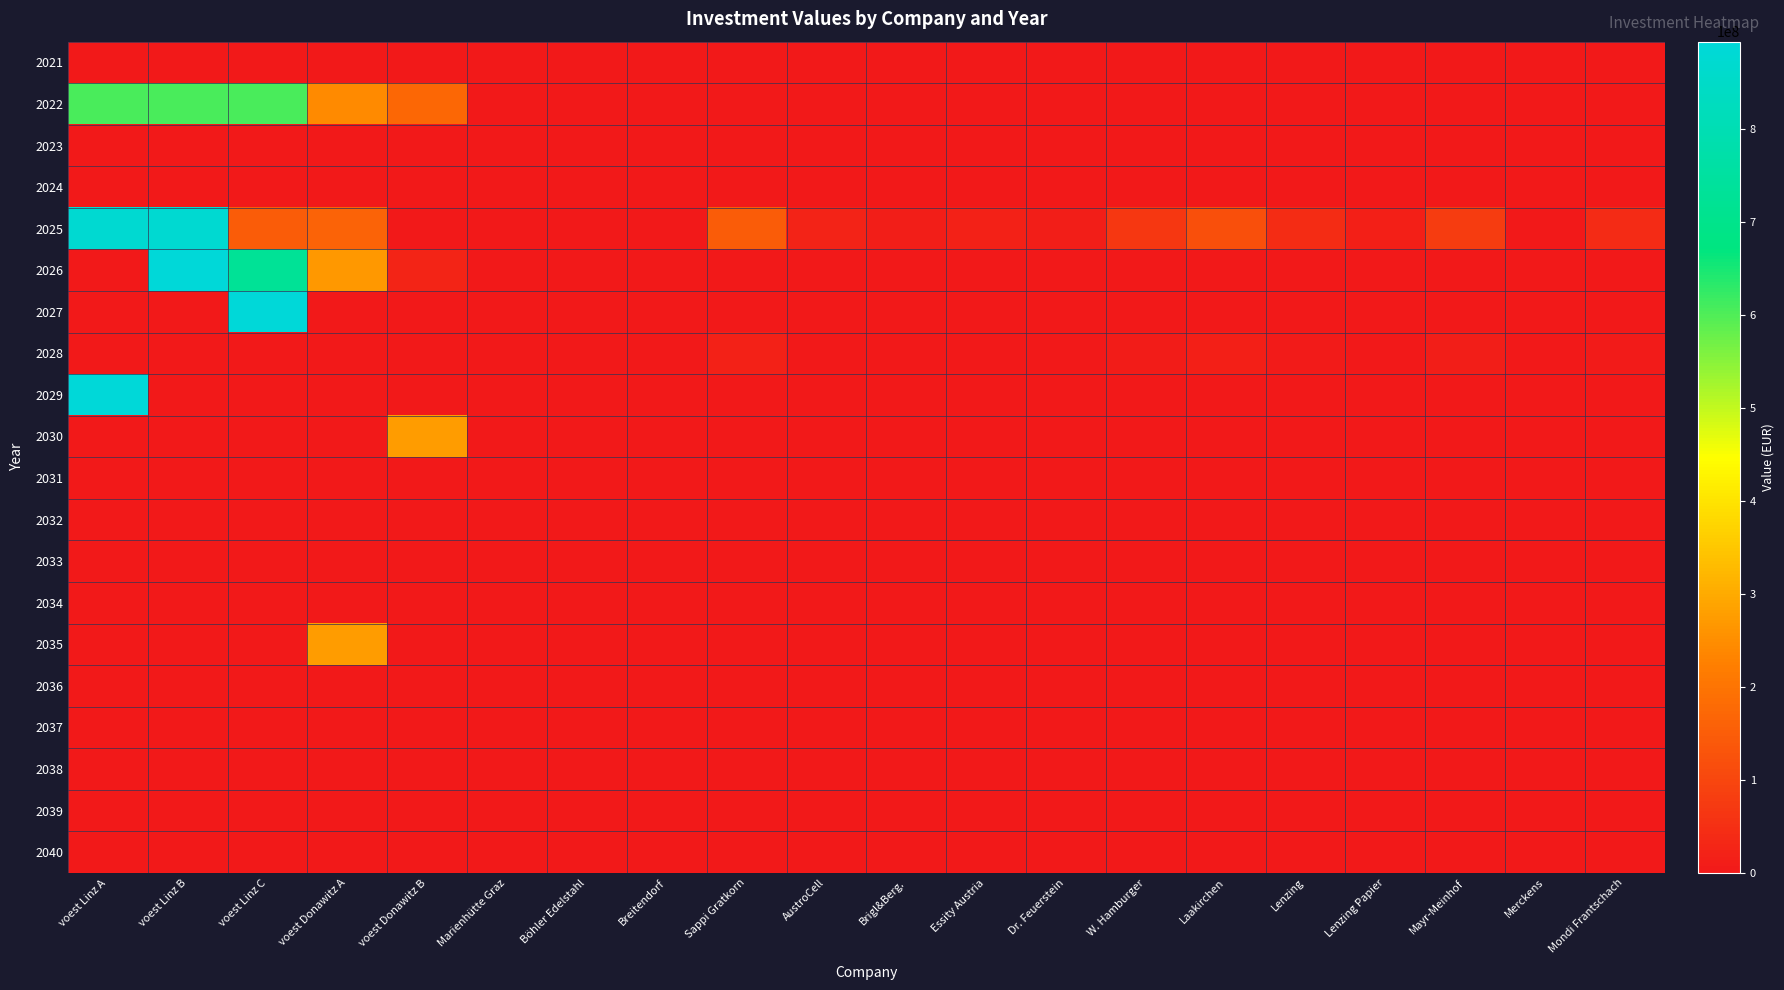

At which category is the sum across all series the highest?

voest Linz A